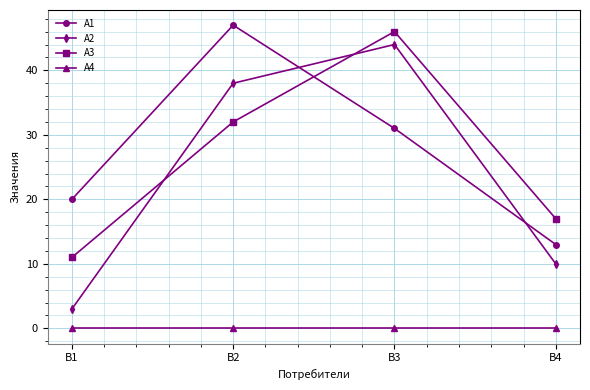

True or false: A1 and A4 cross at least once.

False